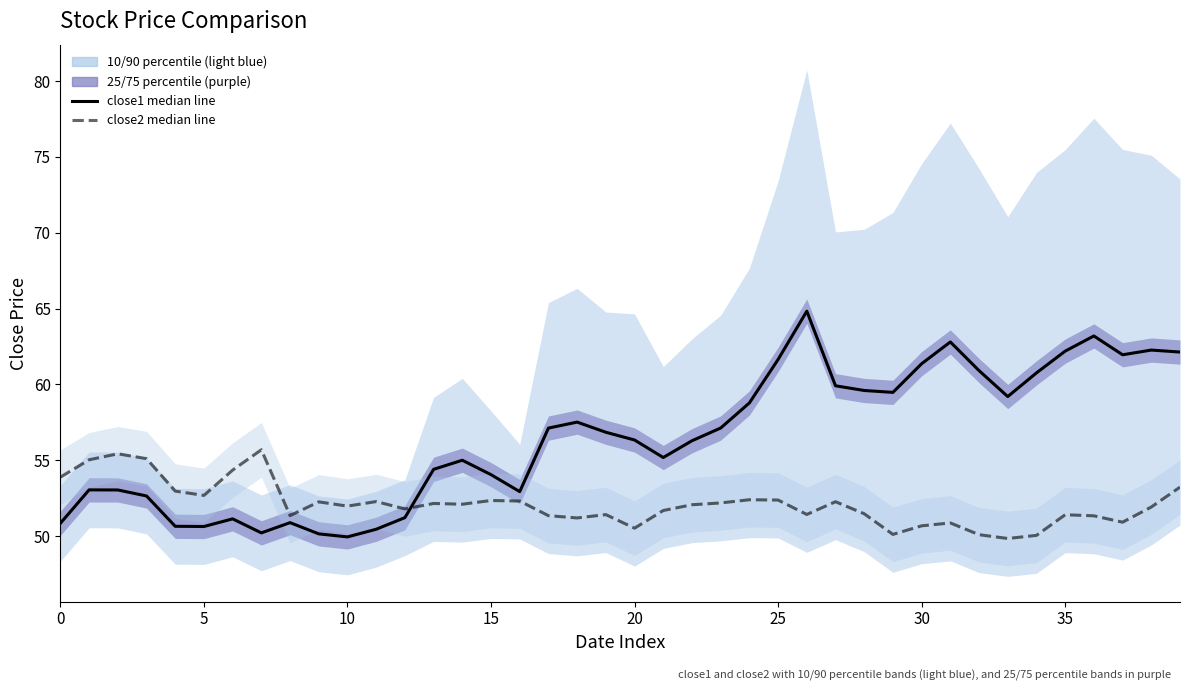

At which category does the chart reach its peak across all series?

26